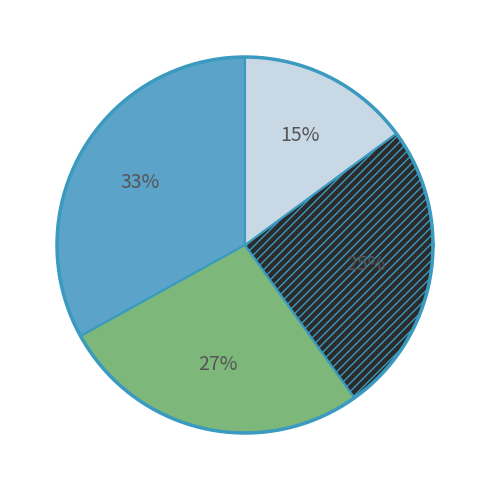

To the nearest percent, what is the average slice percentage?

25%